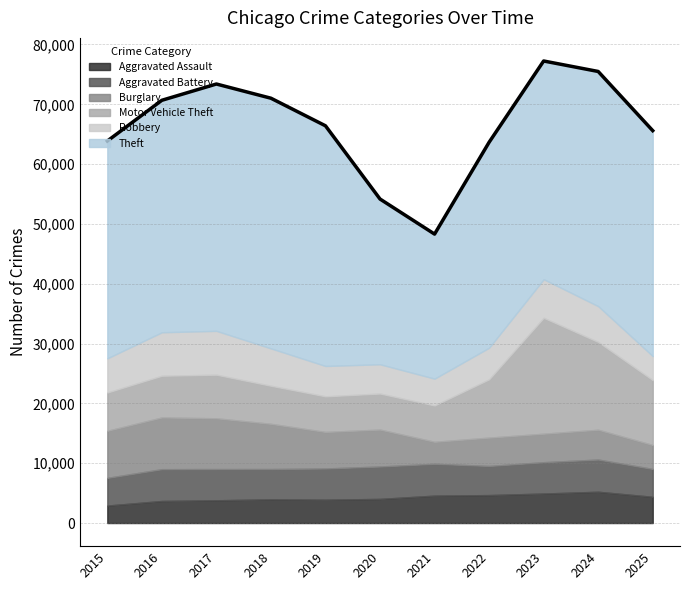

What is the value of the Theft point at the 3rd from the left?

41265